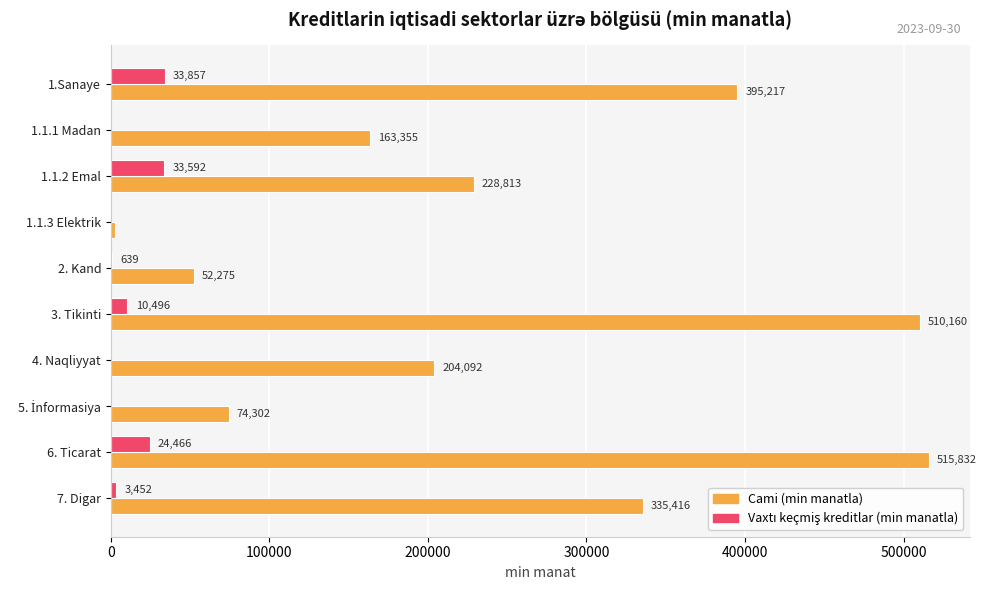

Which series changed the most between 1.1.1 Madan and 2. Kand?

Cami (min manatla)